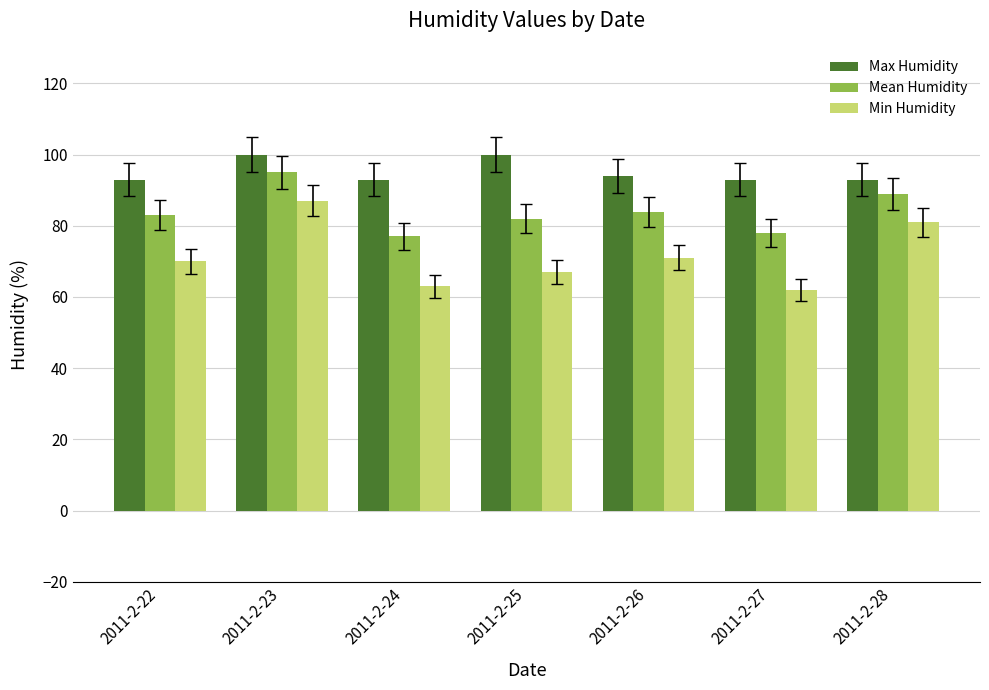

Reading left to right, transcribe all the data shown in this chart.

Max Humidity: 2011-2-22=93	2011-2-23=100	2011-2-24=93	2011-2-25=100	2011-2-26=94	2011-2-27=93	2011-2-28=93
Mean Humidity: 2011-2-22=83	2011-2-23=95	2011-2-24=77	2011-2-25=82	2011-2-26=84	2011-2-27=78	2011-2-28=89
Min Humidity: 2011-2-22=70	2011-2-23=87	2011-2-24=63	2011-2-25=67	2011-2-26=71	2011-2-27=62	2011-2-28=81